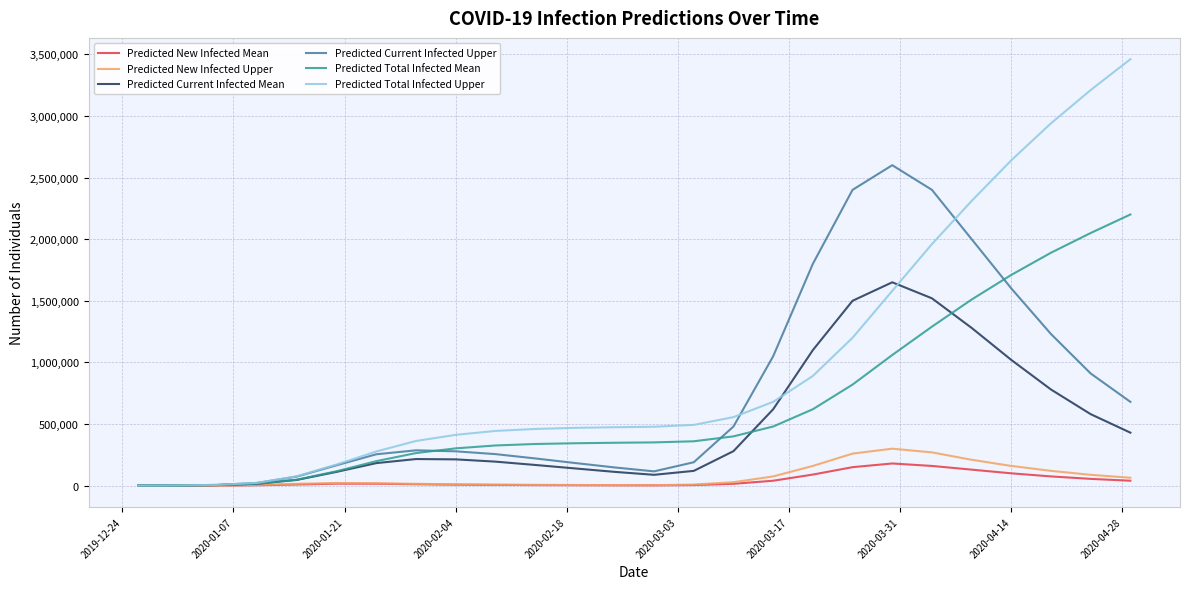

Which series has the largest range (max minus min)?

Predicted Total Infected Upper